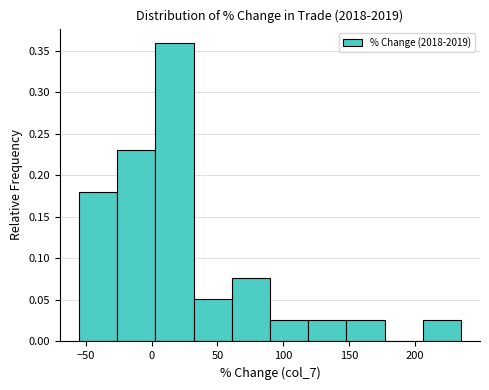

How tall is the bar that spans 150 to 175 on the x-axis? Neither the bar edges nor the heights are printed on the chart, so give them approximately, as read against the axes.

0.025